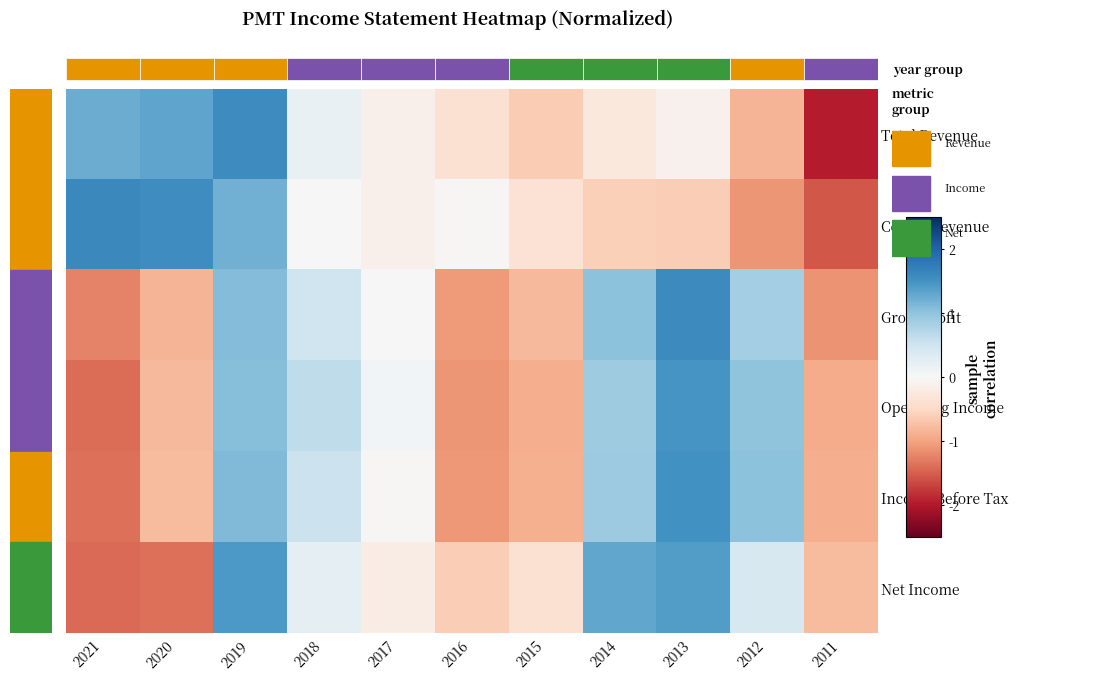

What is the minimum value for Total Revenue?

-2.0